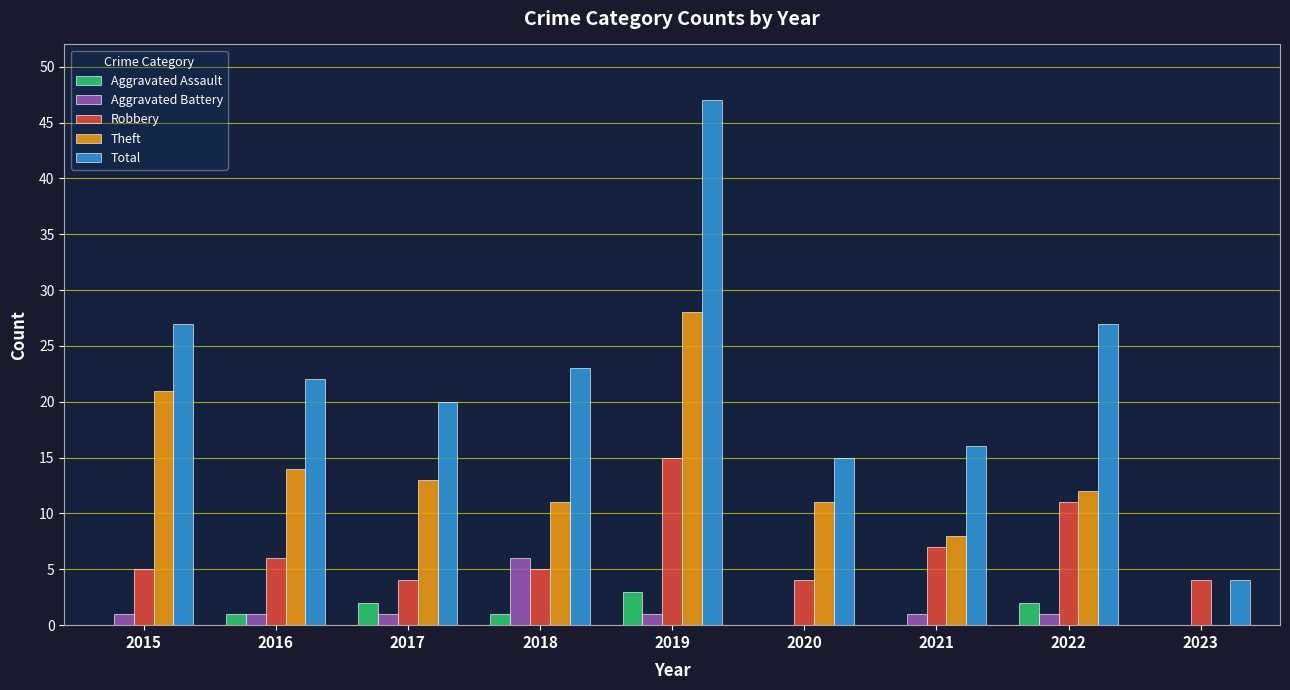

Are the bars horizontal?

No